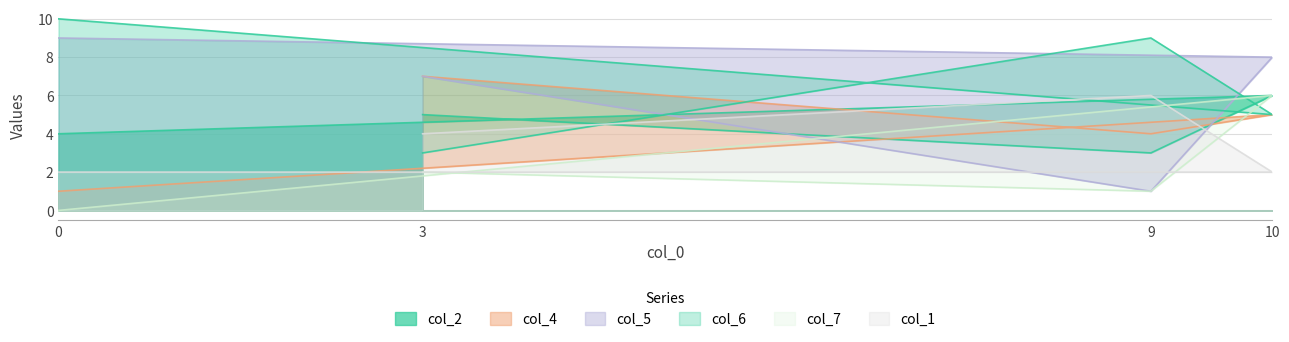

True or false: col_6 has a value of 2 at 10.

False